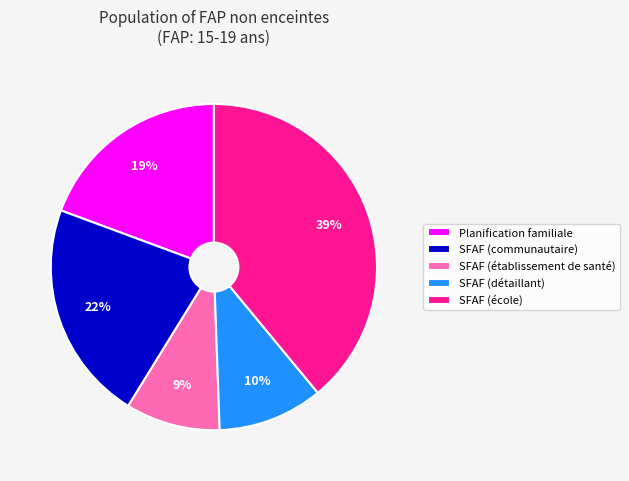

Is there a majority slice in this chart?

No